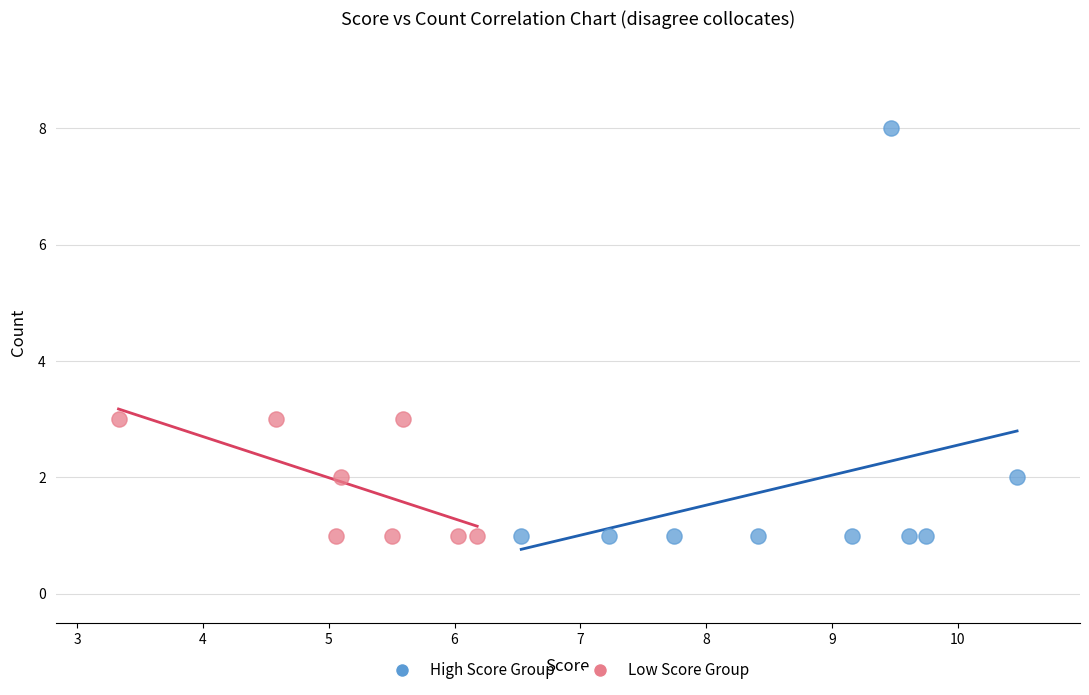

Which series has the largest Y range (max minus min)?

High Score Group